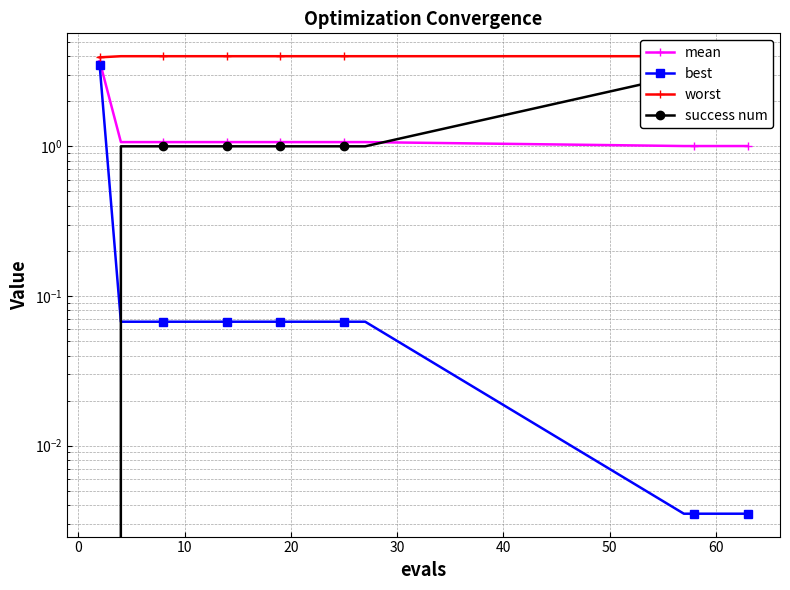

True or false: mean has more than 1 interior local peaks.

False